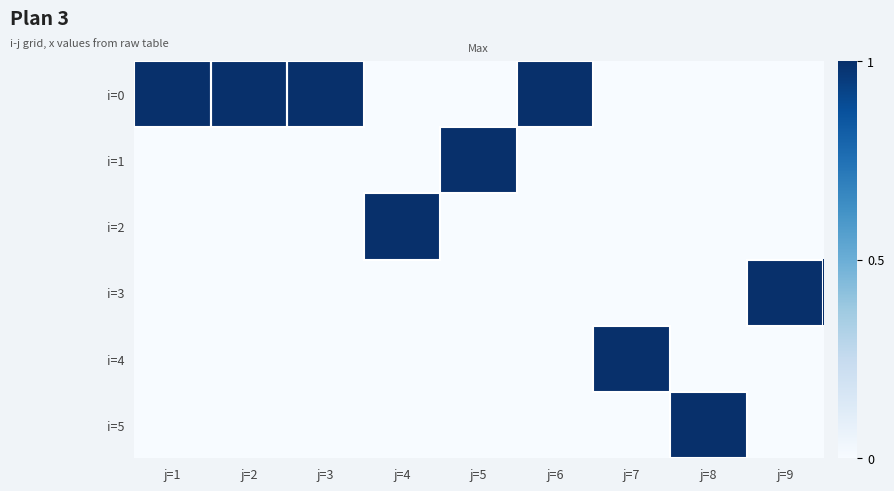

Which category has the lowest value across all series?

j=4